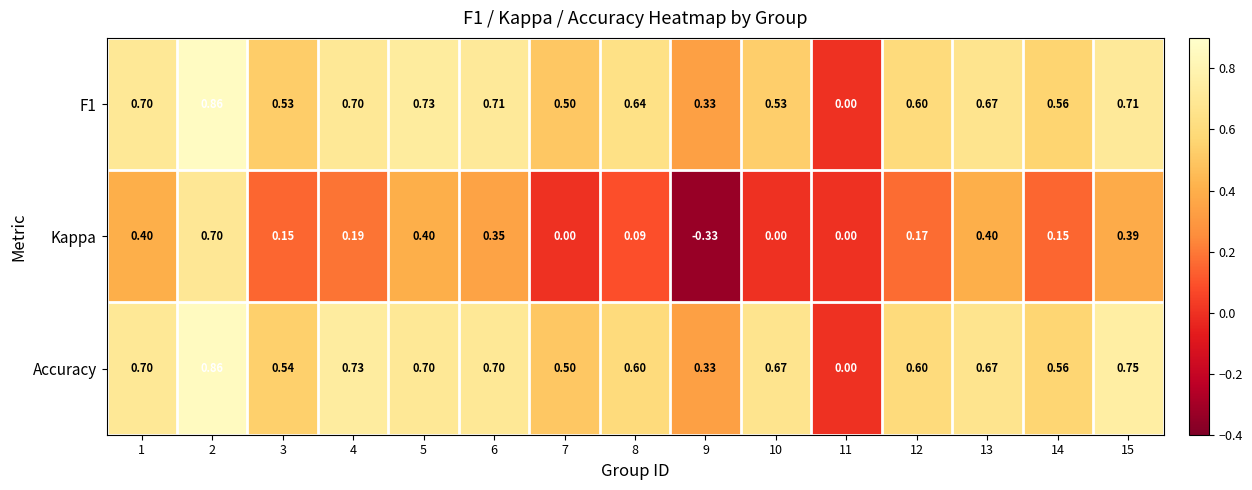

Is the value of Kappa at 10 greater than the value of Accuracy at 10?

No